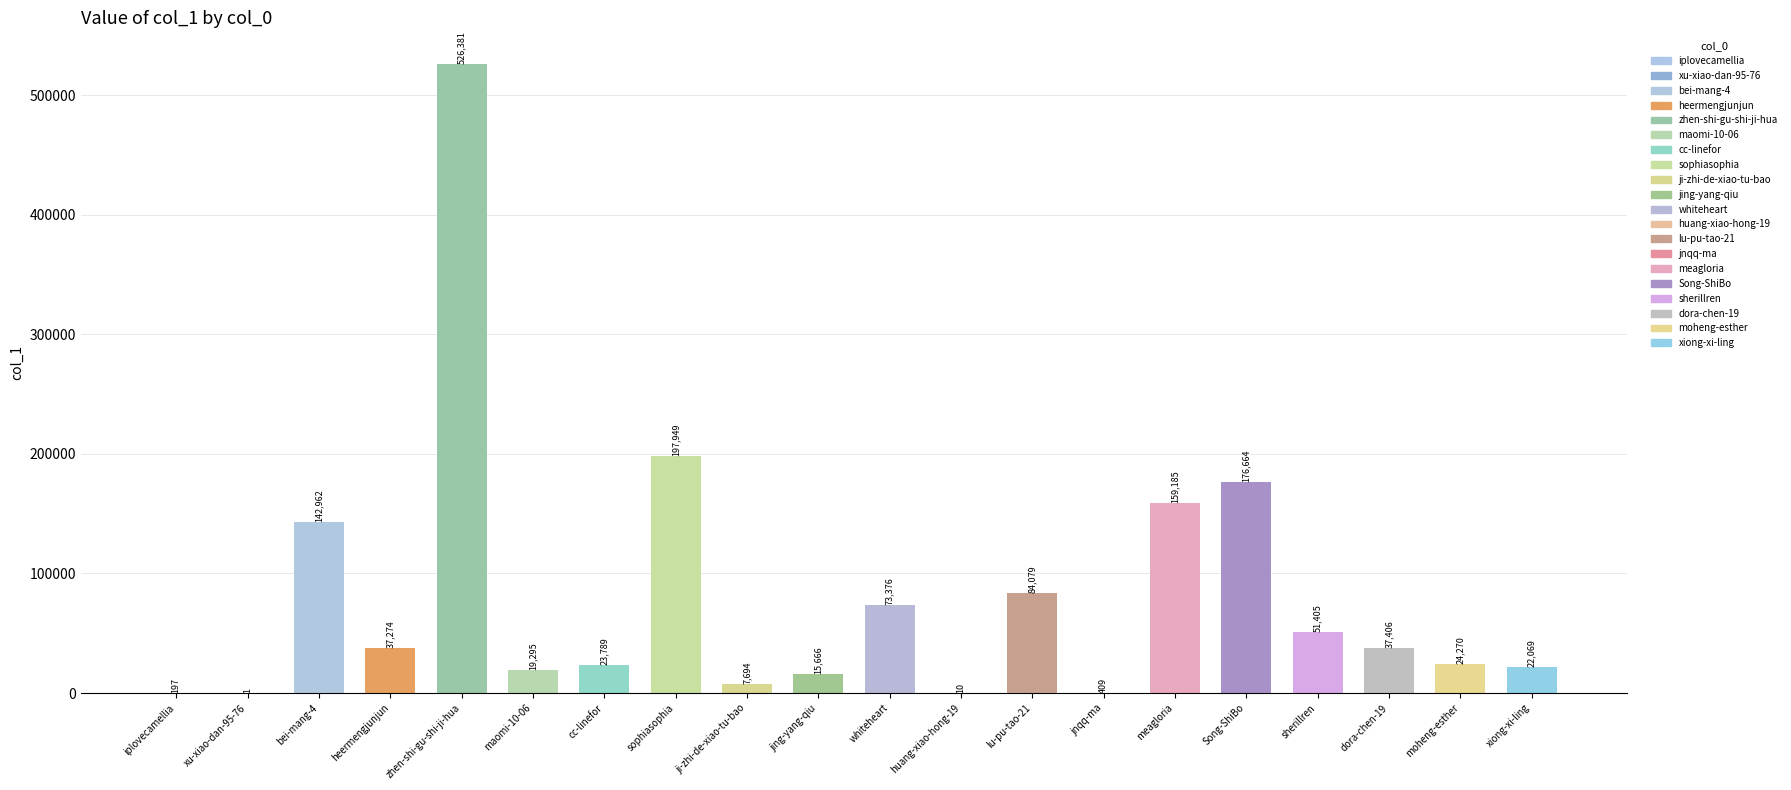

What is the sum of all values?

1600081